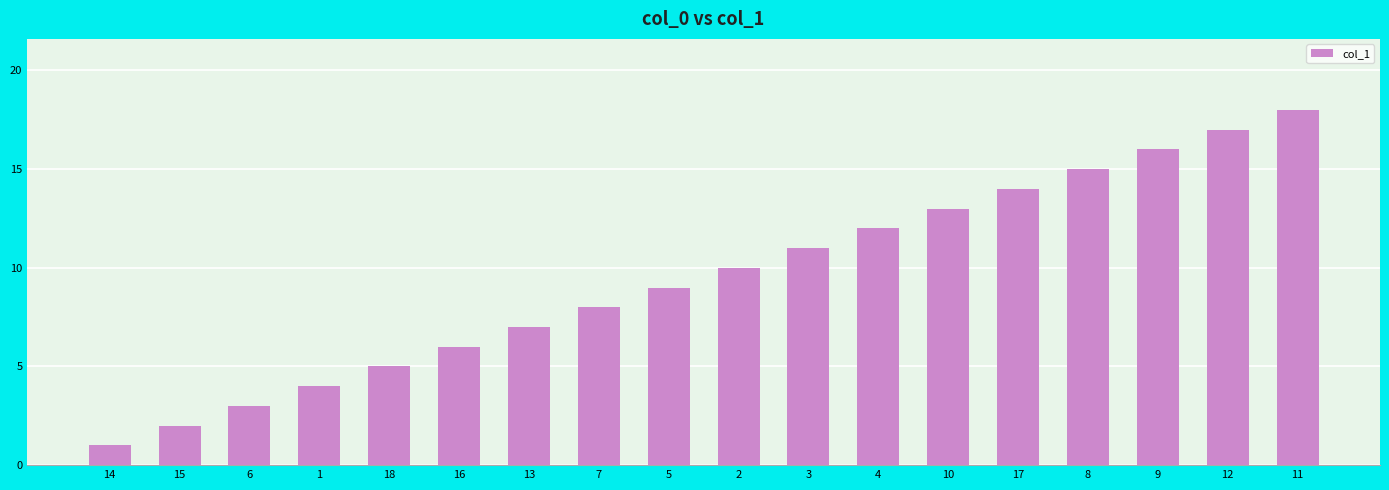

What is the approximate value at 14?

1